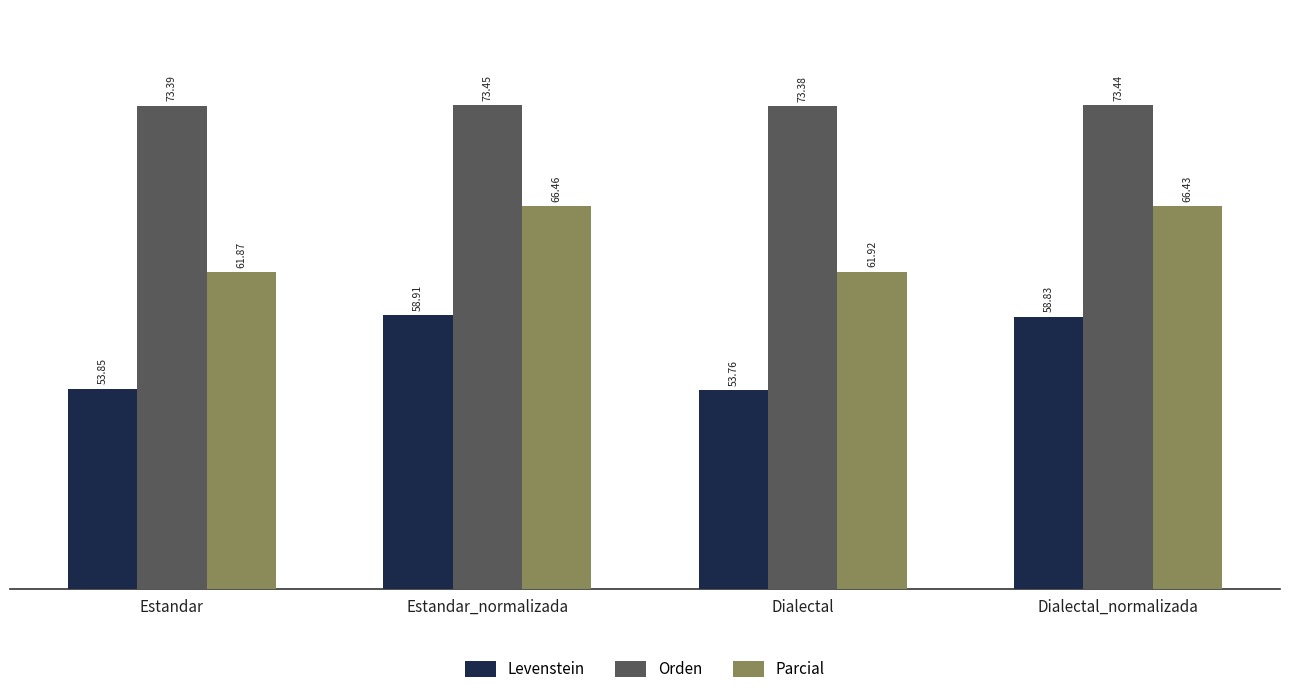

At which category is the sum across all series the highest?

Estandar_normalizada